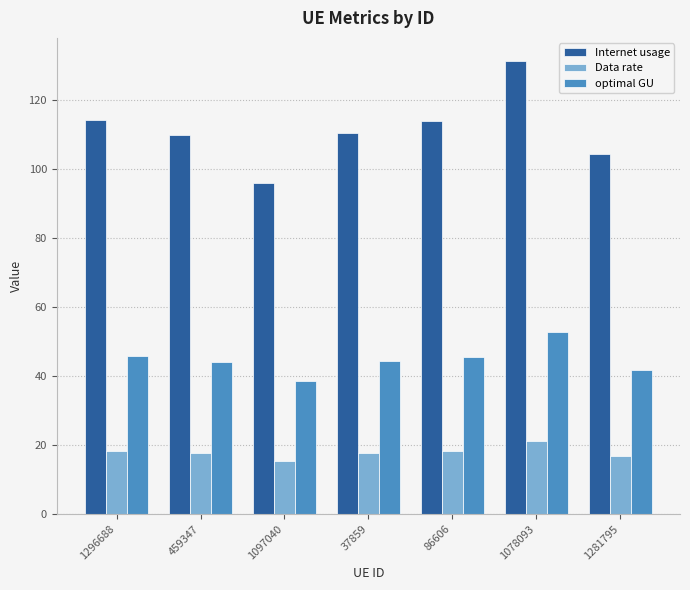

Which series has the widest spread of values?

Internet usage